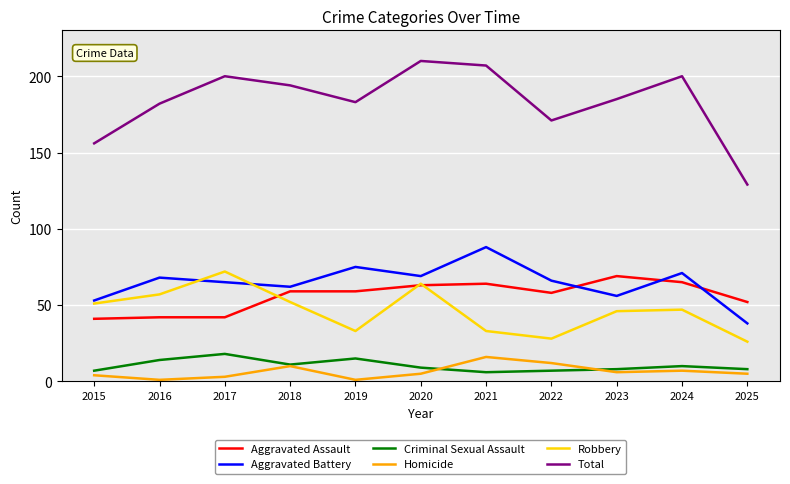

In Criminal Sexual Assault, how many points are lower than both neighbors (excluding endpoints)?

2